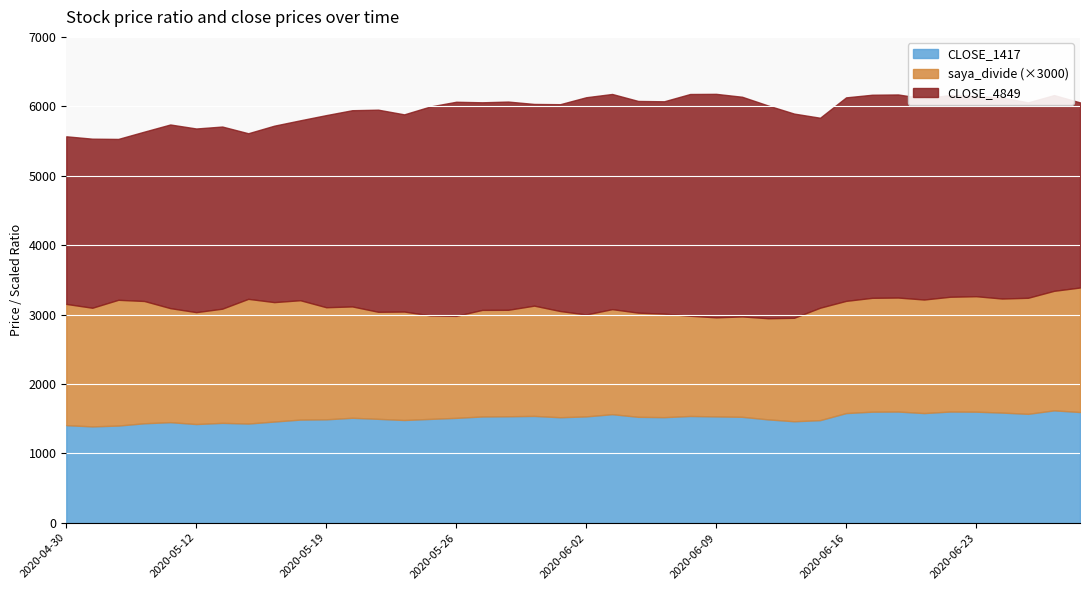

Reading left to right, extract all data points from this chart.

CLOSE_1417: 2020-06-29=1595.0	2020-06-26=1619.0	2020-06-25=1569.0	2020-06-24=1587.0	2020-06-23=1600.0	2020-06-22=1602.0	2020-06-19=1580.0	2020-06-18=1602.0	2020-06-17=1600.0	2020-06-16=1580.0	2020-06-15=1478.0	2020-06-12=1462.0	2020-06-11=1489.0	2020-06-10=1526.0	2020-06-09=1532.0	2020-06-08=1538.0	2020-06-05=1521.0	2020-06-04=1526.0	2020-06-03=1564.0	2020-06-02=1532.0	2020-06-01=1520.0	2020-05-29=1539.0	2020-05-28=1534.0	2020-05-27=1531.0	2020-05-26=1511.0	2020-05-25=1496.0	2020-05-22=1480.0	2020-05-21=1497.0	2020-05-20=1512.0	2020-05-19=1490.0	2020-05-18=1486.0	2020-05-15=1458.0	2020-05-14=1429.0	2020-05-13=1439.0	2020-05-12=1422.0	2020-05-11=1449.0	2020-05-08=1433.0	2020-05-07=1400.0	2020-05-01=1388.0	2020-04-30=1406.0
CLOSE_4849: 2020-06-29=2667.0	2020-06-26=2820.0	2020-06-25=2815.0	2020-06-24=2897.0	2020-06-23=2885.0	2020-06-22=2906.0	2020-06-19=2897.0	2020-06-18=2926.0	2020-06-17=2926.0	2020-06-16=2932.0	2020-06-15=2737.0	2020-06-12=2942.0	2020-06-11=3065.0	2020-06-10=3165.0	2020-06-09=3220.0	2020-06-08=3195.0	2020-06-05=3060.0	2020-06-04=3050.0	2020-06-03=3100.0	2020-06-02=3130.0	2020-06-01=2980.0	2020-05-29=2906.0	2020-05-28=3000.0	2020-05-27=2991.0	2020-05-26=3085.0	2020-05-25=3010.0	2020-05-22=2841.0	2020-05-21=2912.0	2020-05-20=2827.0	2020-05-19=2768.0	2020-05-18=2592.0	2020-05-15=2542.0	2020-05-14=2386.0	2020-05-13=2624.0	2020-05-12=2646.0	2020-05-11=2646.0	2020-05-08=2440.0	2020-05-07=2318.0	2020-05-01=2436.0	2020-04-30=2415.0
saya_divide: 2020-06-29=0.6	2020-06-26=0.6	2020-06-25=0.6	2020-06-24=0.5	2020-06-23=0.6	2020-06-22=0.6	2020-06-19=0.5	2020-06-18=0.5	2020-06-17=0.5	2020-06-16=0.5	2020-06-15=0.5	2020-06-12=0.5	2020-06-11=0.5	2020-06-10=0.5	2020-06-09=0.5	2020-06-08=0.5	2020-06-05=0.5	2020-06-04=0.5	2020-06-03=0.5	2020-06-02=0.5	2020-06-01=0.5	2020-05-29=0.5	2020-05-28=0.5	2020-05-27=0.5	2020-05-26=0.5	2020-05-25=0.5	2020-05-22=0.5	2020-05-21=0.5	2020-05-20=0.5	2020-05-19=0.5	2020-05-18=0.6	2020-05-15=0.6	2020-05-14=0.6	2020-05-13=0.5	2020-05-12=0.5	2020-05-11=0.5	2020-05-08=0.6	2020-05-07=0.6	2020-05-01=0.6	2020-04-30=0.6